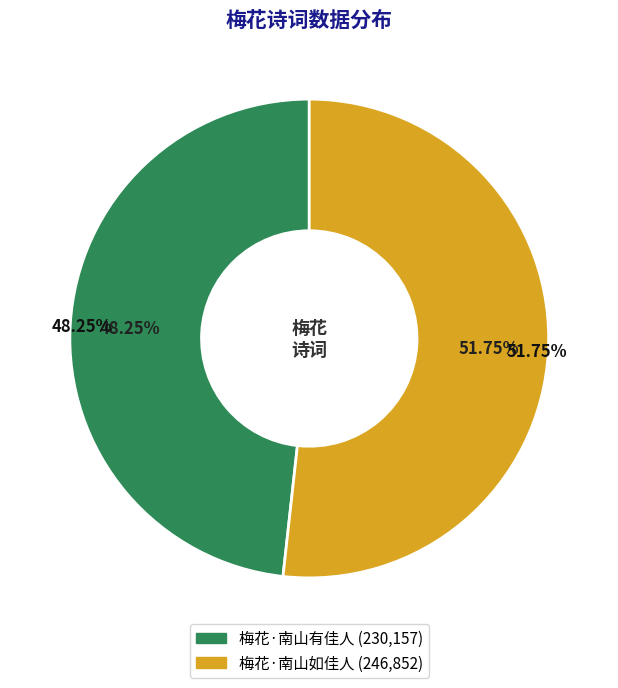

What is the ratio of the value at 梅花·南山有佳人 to the value at 梅花·南山如佳人?

0.9